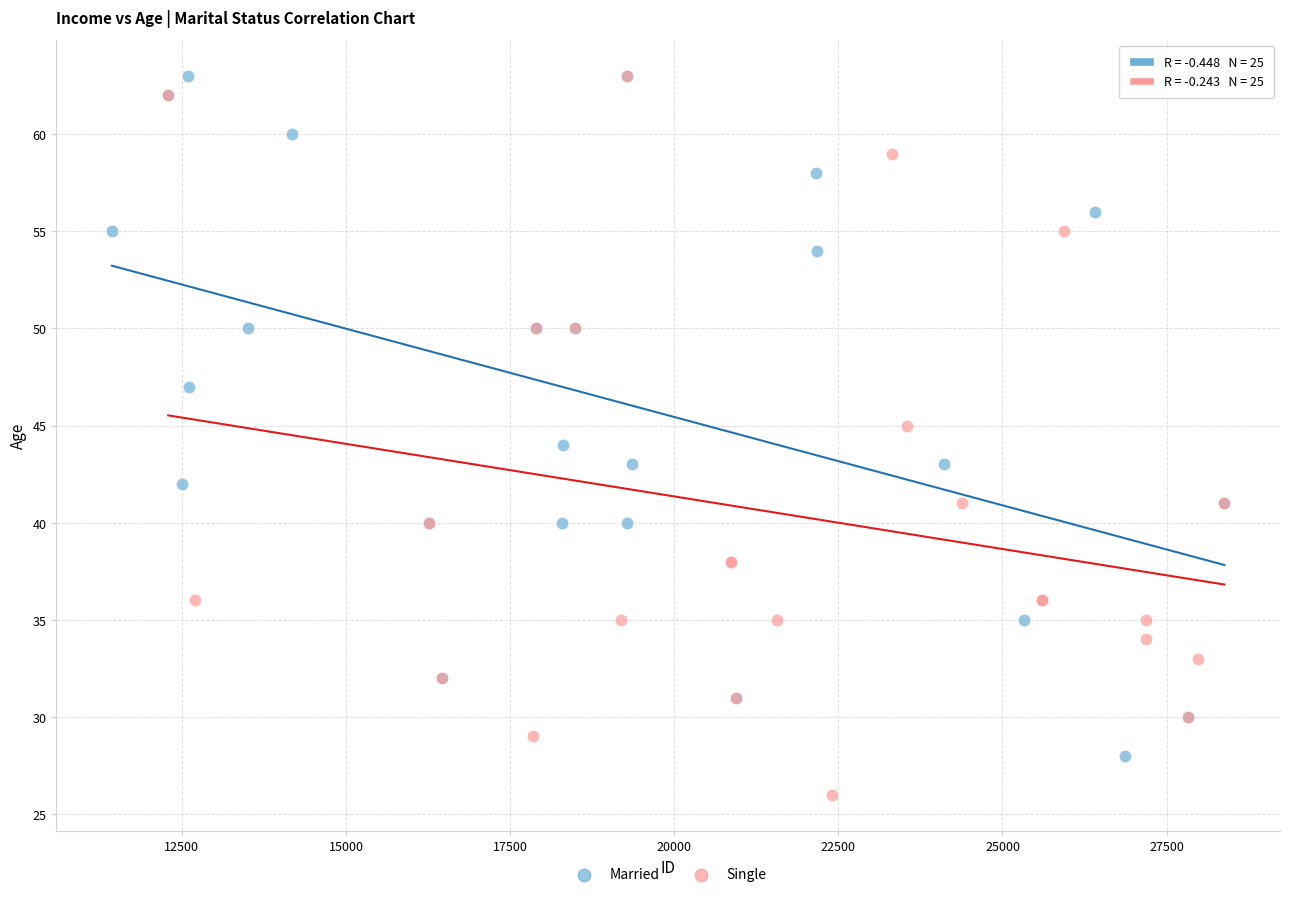

Which series reaches the minimum Y coordinate?

Single